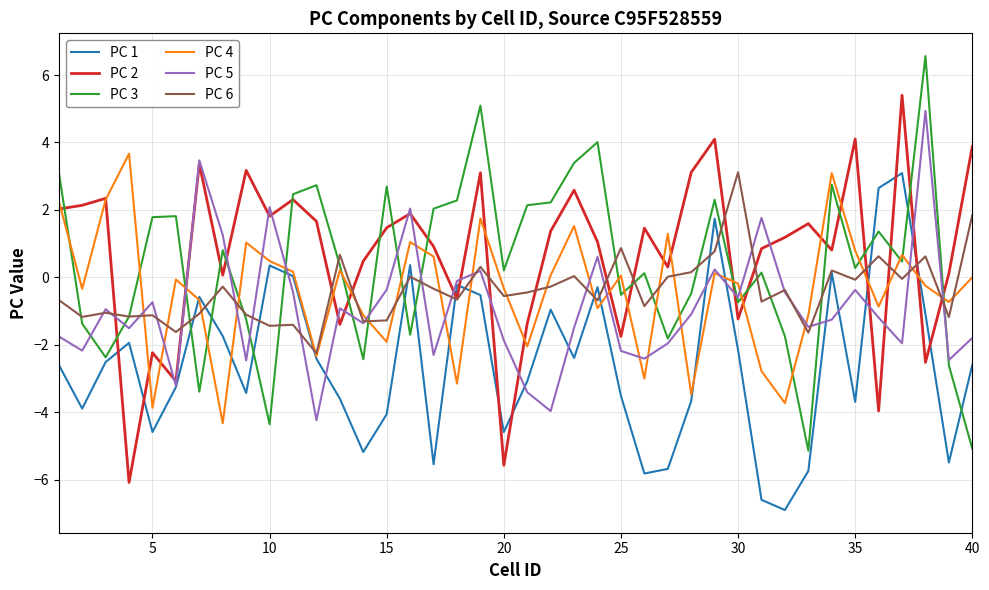

How many values in PC 2 are above zero?

29